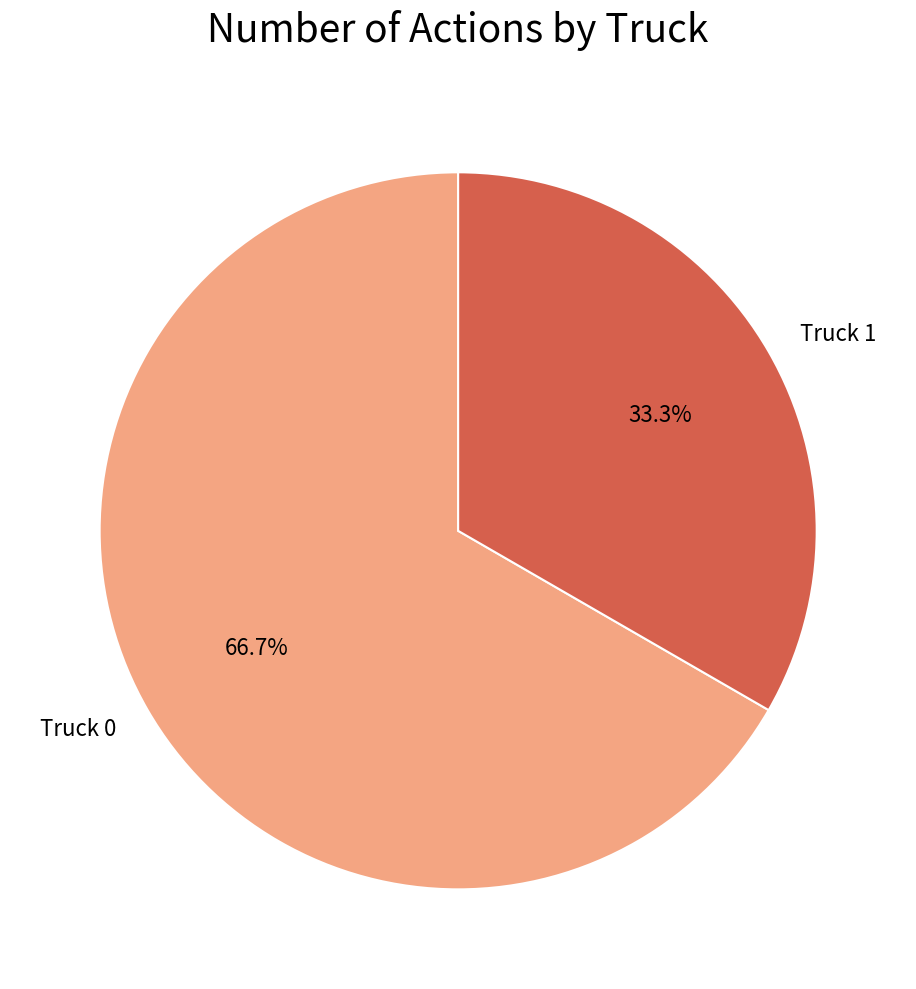

What percentage is NOT represented by Truck 0?

33.3%